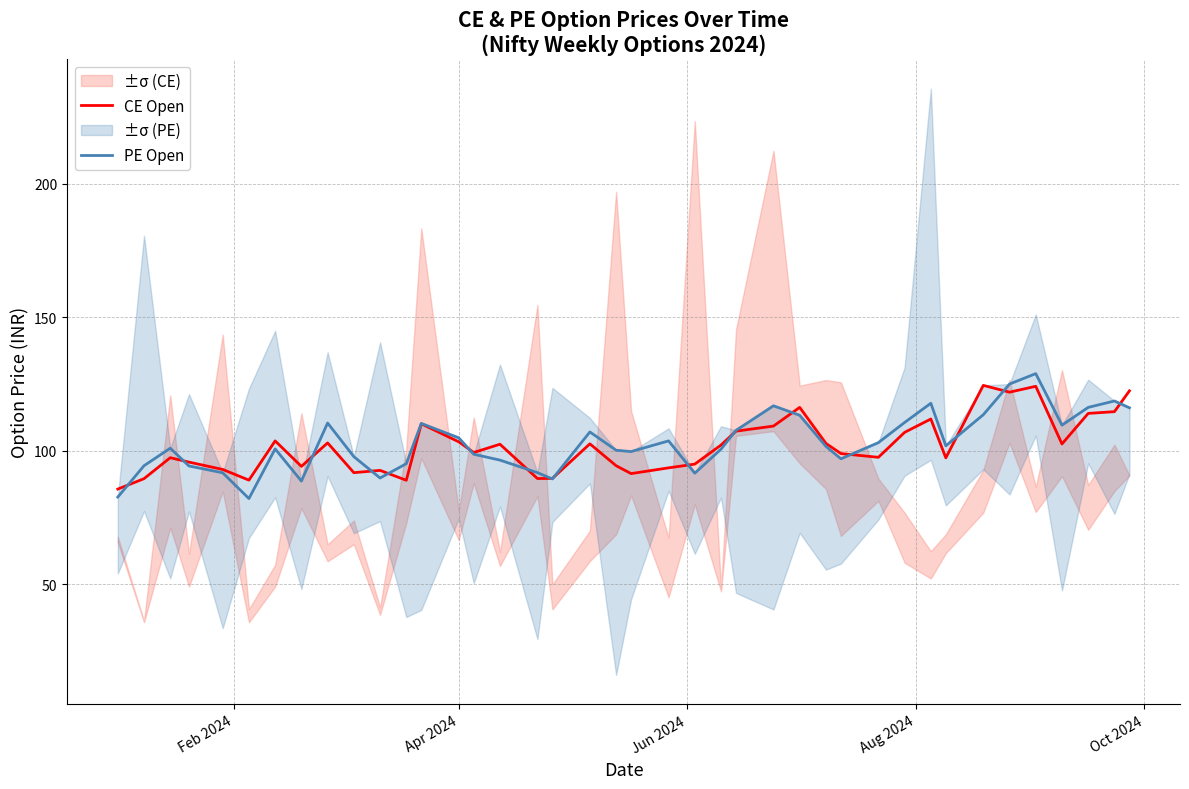

What is the maximum value for CE Open?

124.5